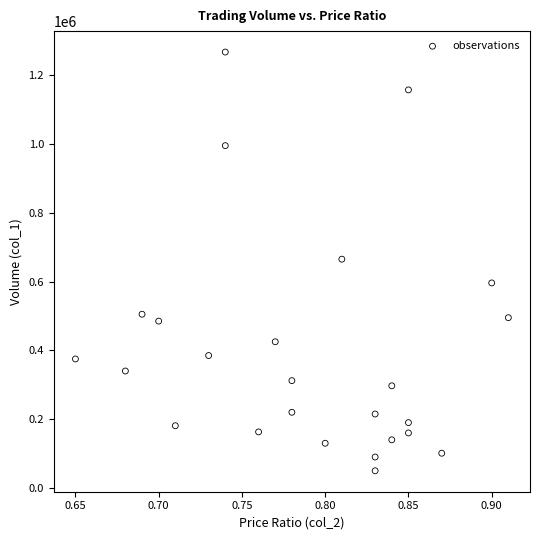

What is the range of Y values (max minus min)?

1217000